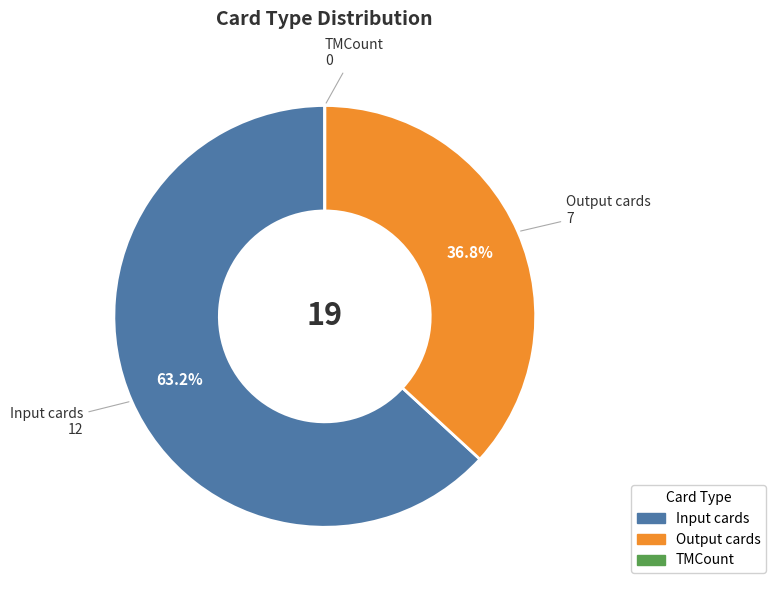

Is there any slice that represents more than half of the pie?

Yes